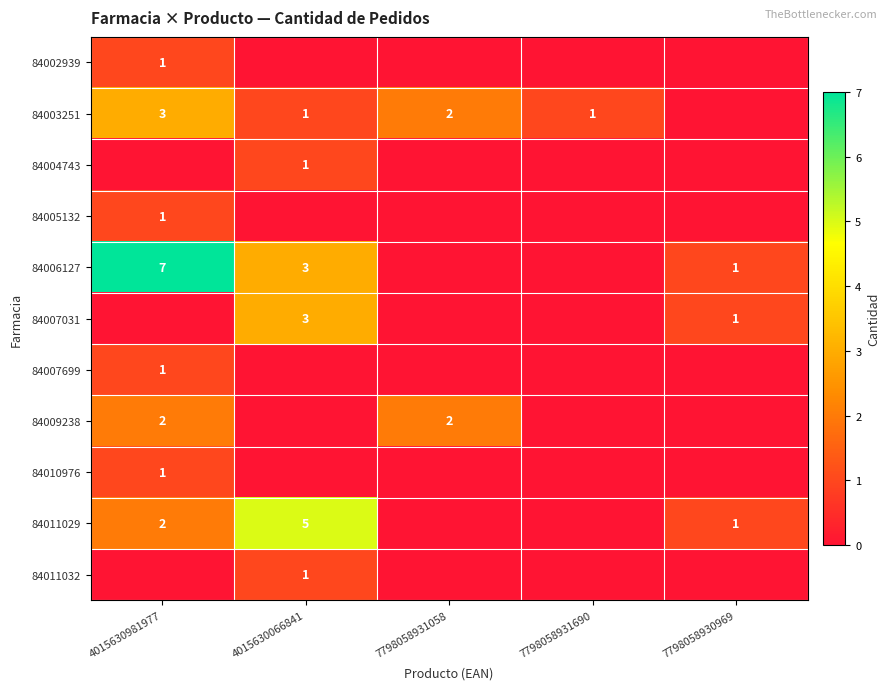

The 84003251 series shows 1 at 7798058931690. True or false?

True